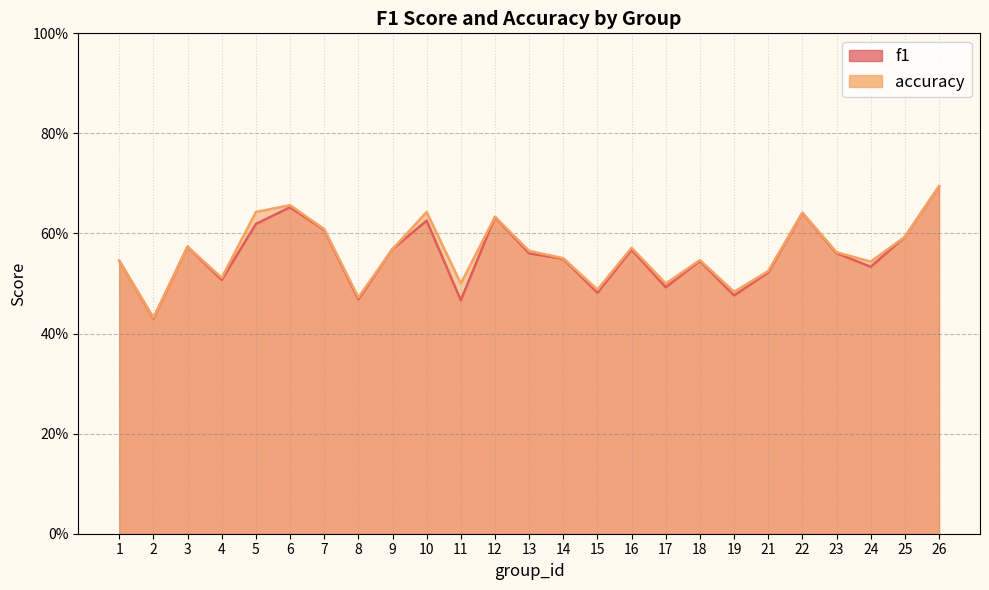

Reading left to right, what are all the values shown in this chart?

f1: 0.5	0.4	0.6	0.5	0.6	0.7	0.6	0.5	0.6	0.6	0.5	0.6	0.6	0.5	0.5	0.6	0.5	0.5	0.5	0.5	0.6	0.6	0.5	0.6	0.7
accuracy: 0.5	0.4	0.6	0.5	0.6	0.7	0.6	0.5	0.6	0.6	0.5	0.6	0.6	0.6	0.5	0.6	0.5	0.5	0.5	0.5	0.6	0.6	0.5	0.6	0.7